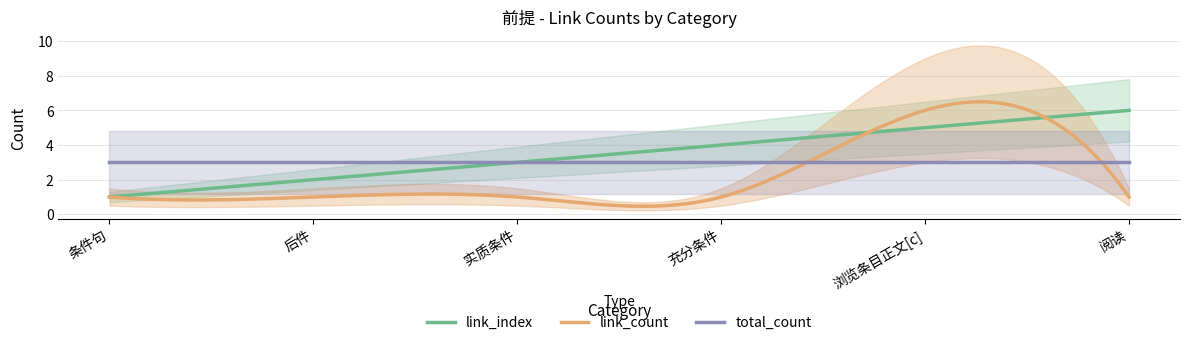

How many interior local peaks does the link_count series have?

1